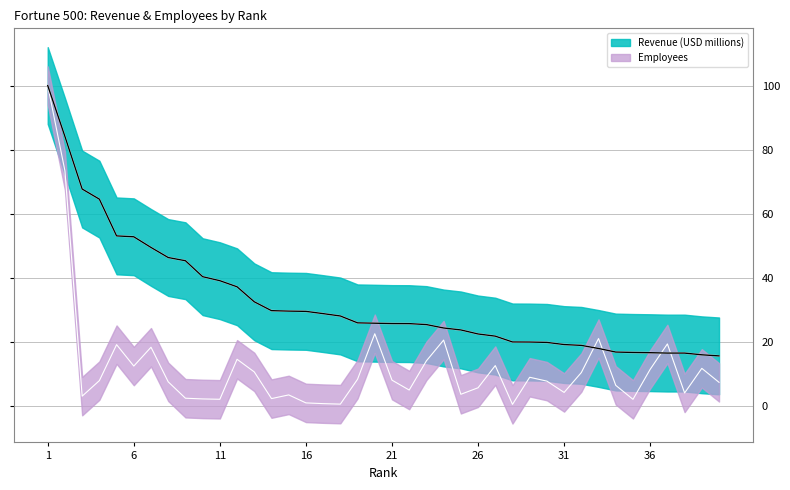

What is the greatest value displayed?

100.0